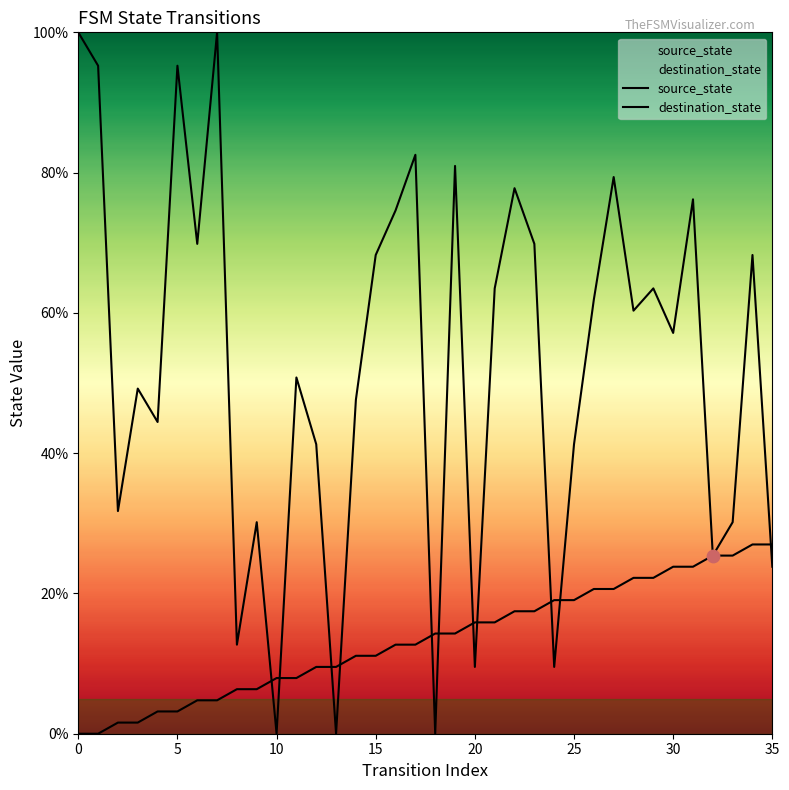

What are all the series names shown in the legend?

source_state, destination_state